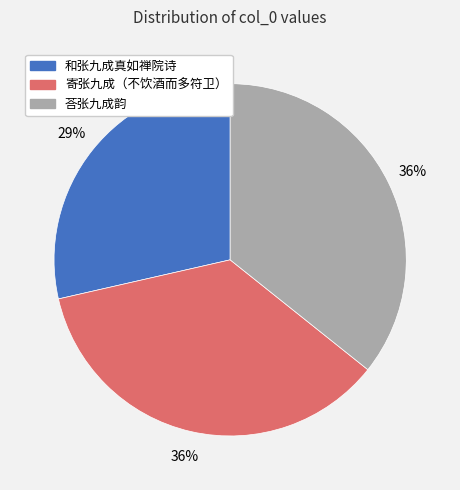

How many slices are in this pie chart?

3